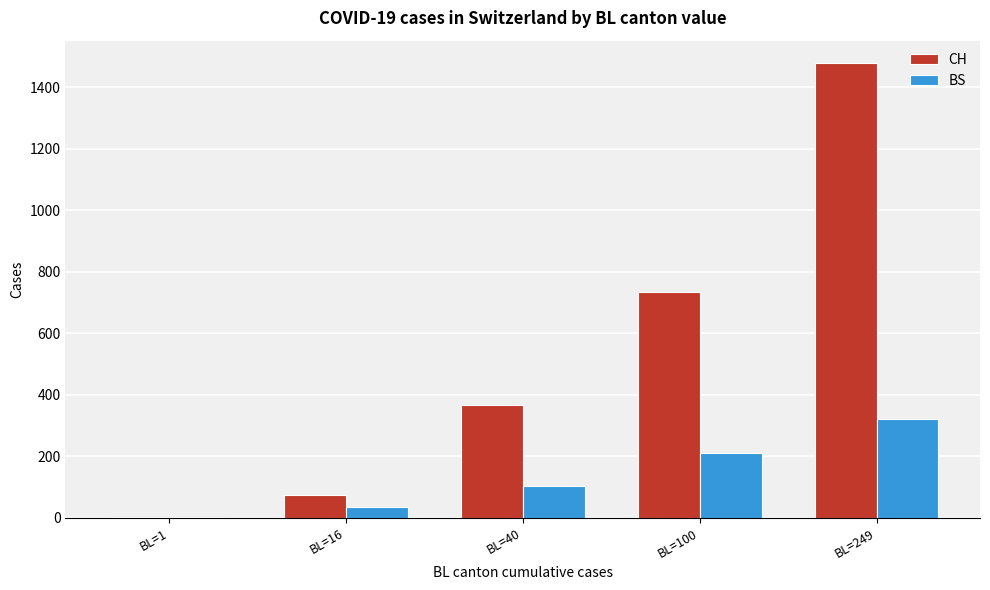

Reading left to right, list all the values displayed in this chart.

CH: 3	75	368	734	1478
BS: 4	36	105	211	323